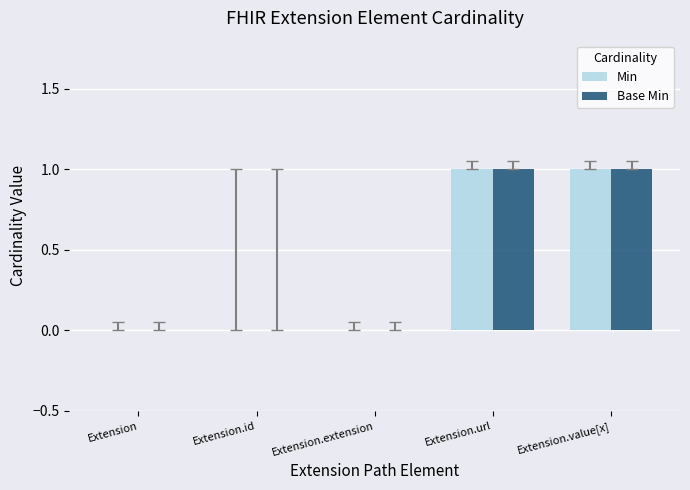

True or false: Min has a value of 0 at Extension.

True